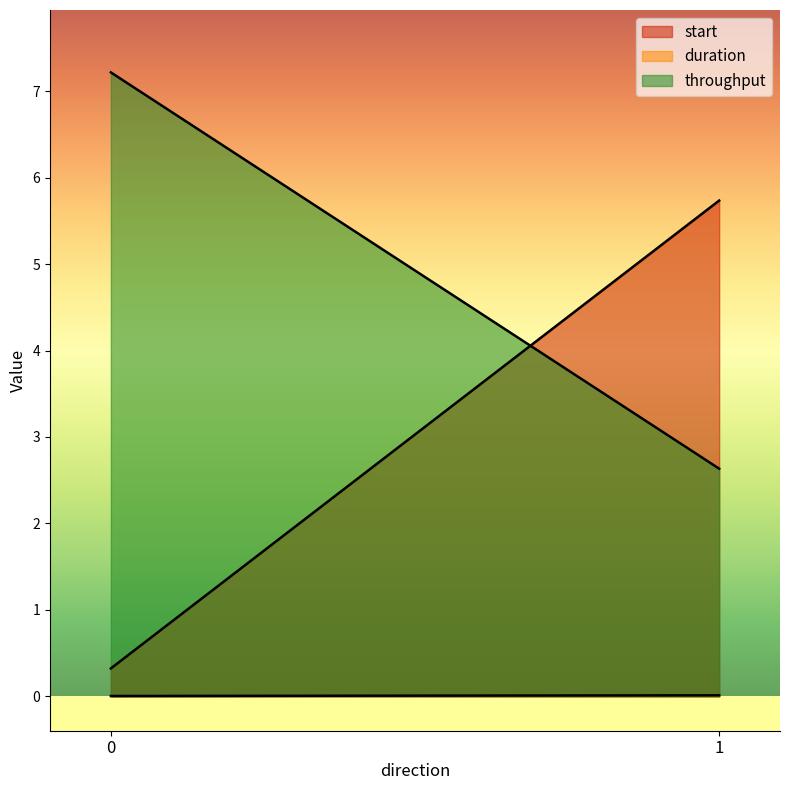

Is it true that throughput equals 2.6 at 1?

True